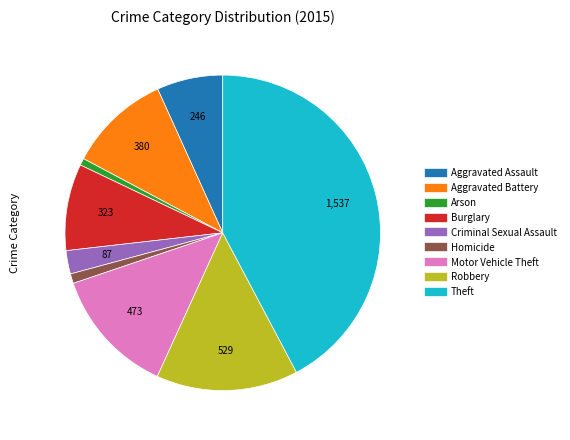

The Aggravated Battery slice represents 1% of the pie. True or false?

False